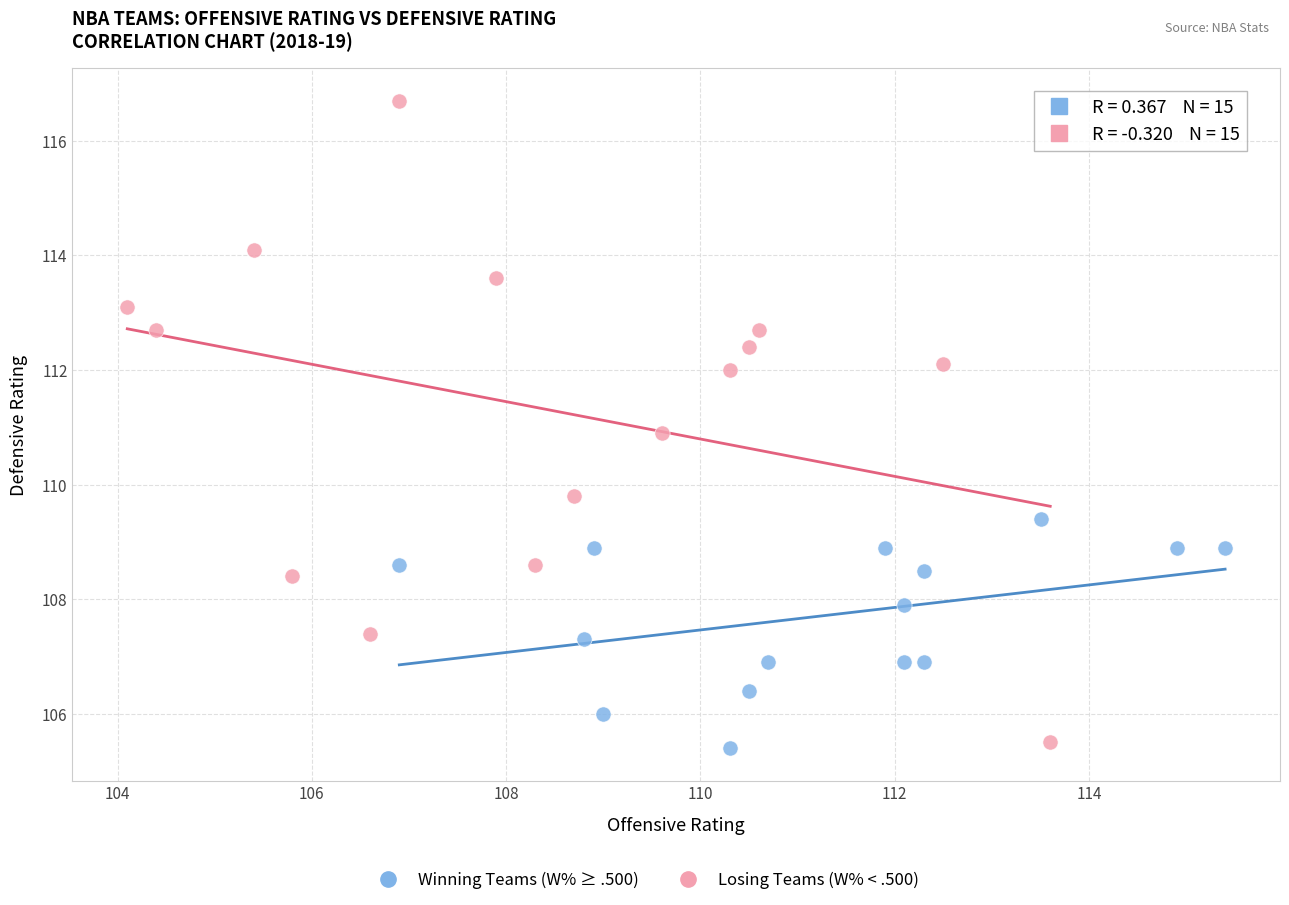

Which series reaches the maximum Y coordinate?

Losing Teams (W% < .500)